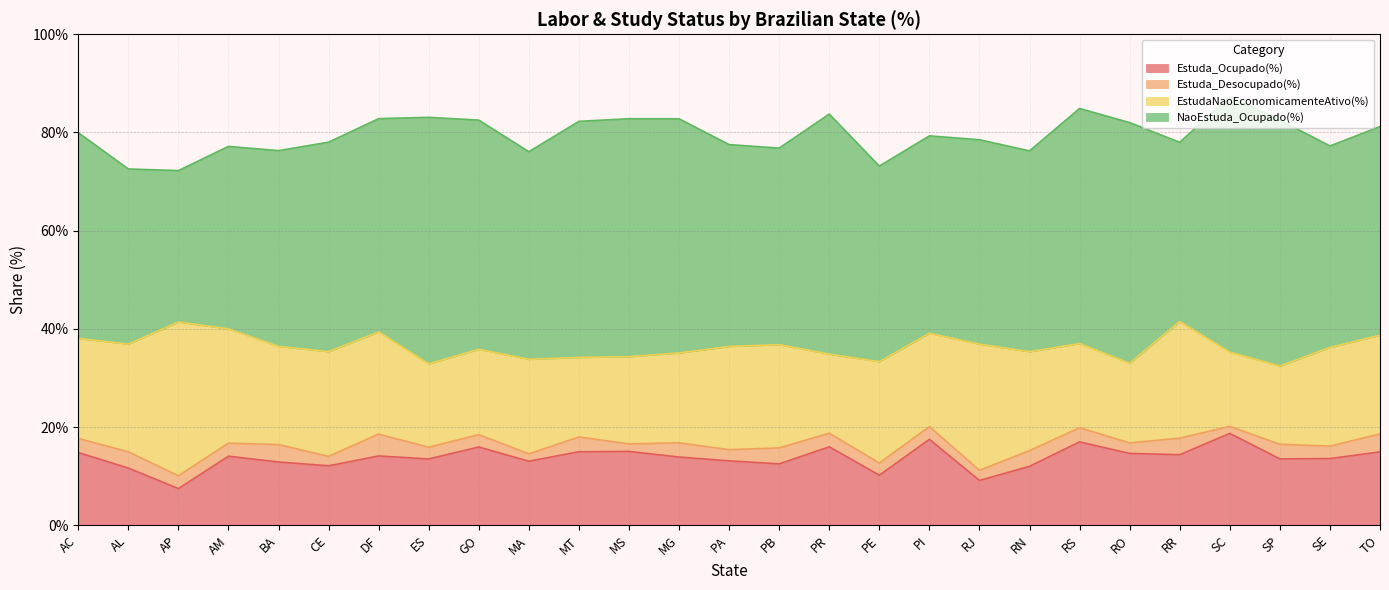

The Estuda_Desocupado(%) series shows 0.0 at MT. True or false?

False